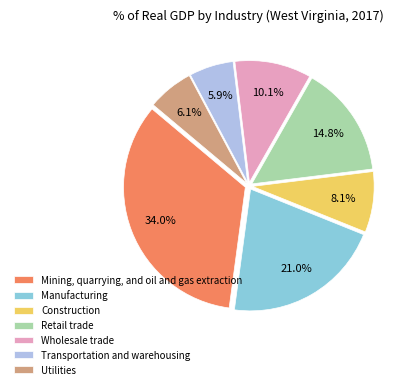

What percentage is the Wholesale trade slice, to the nearest percent?

10%